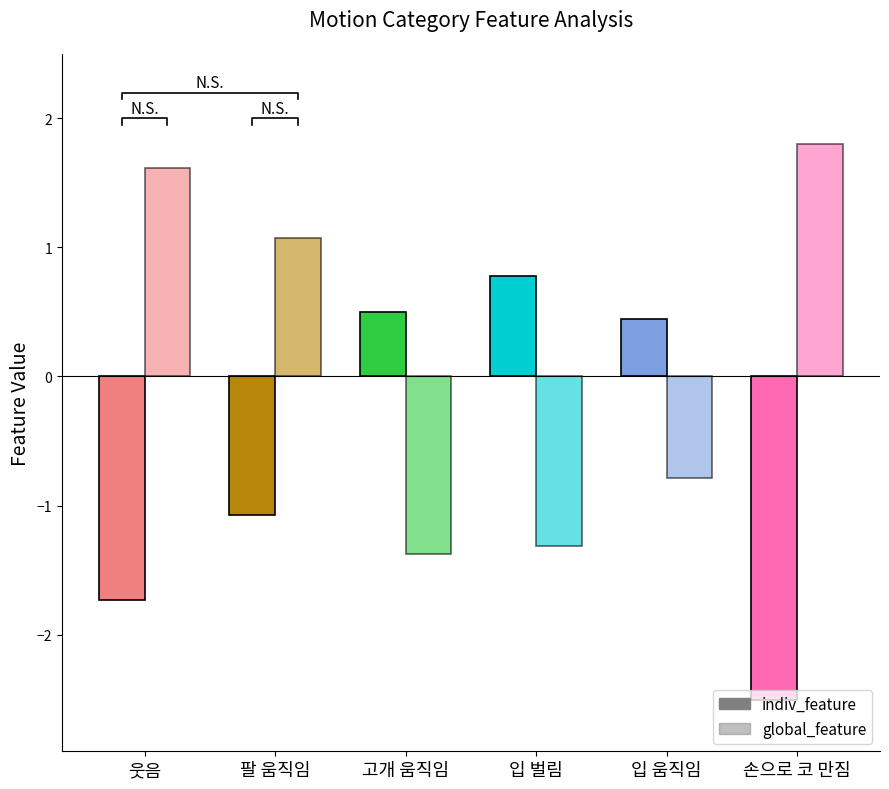

Between 입 움직임 and 손으로 코 만짐, which series saw the biggest shift?

indiv_feature